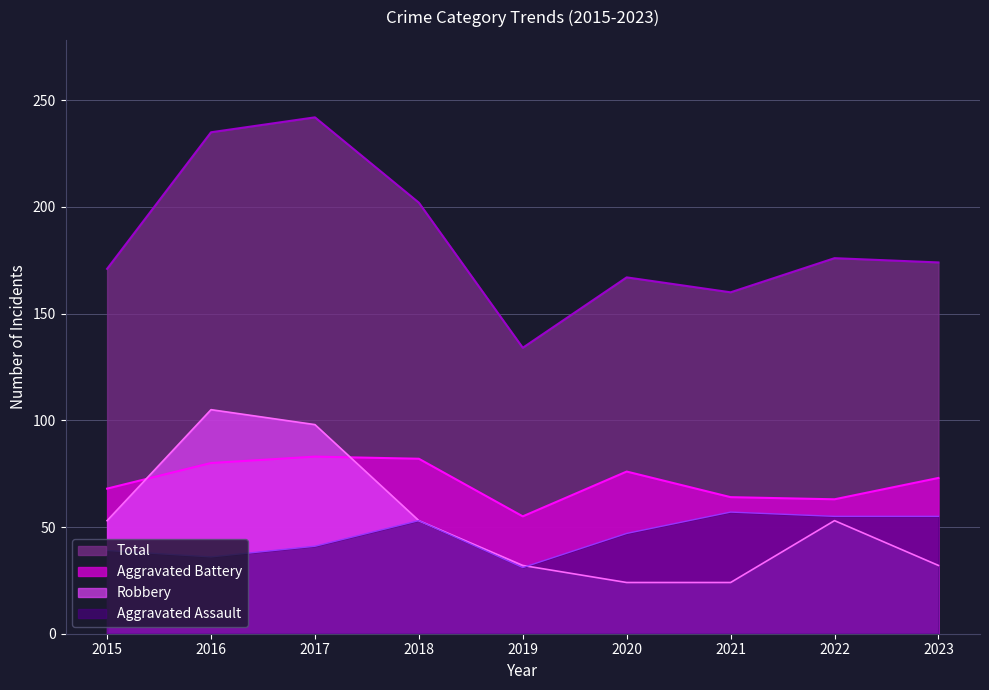

The value of Total at 2015 is 103. True or false?

False